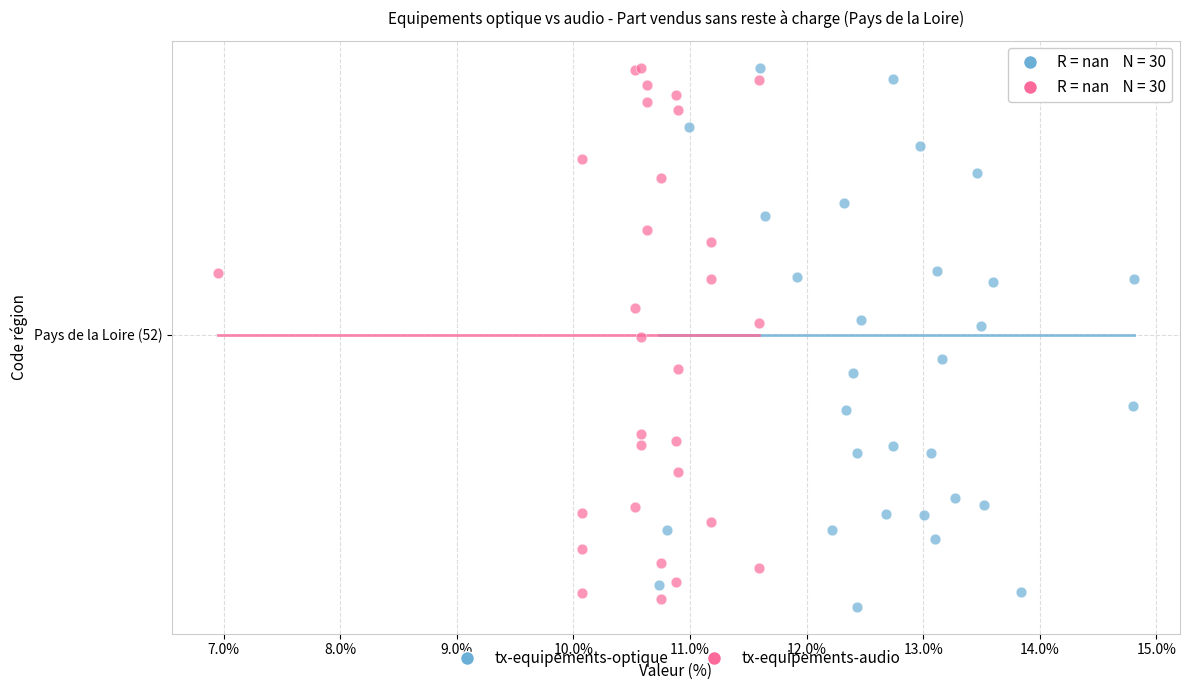

What are all the series names shown in the legend?

tx-equipements-optique, tx-equipements-audio